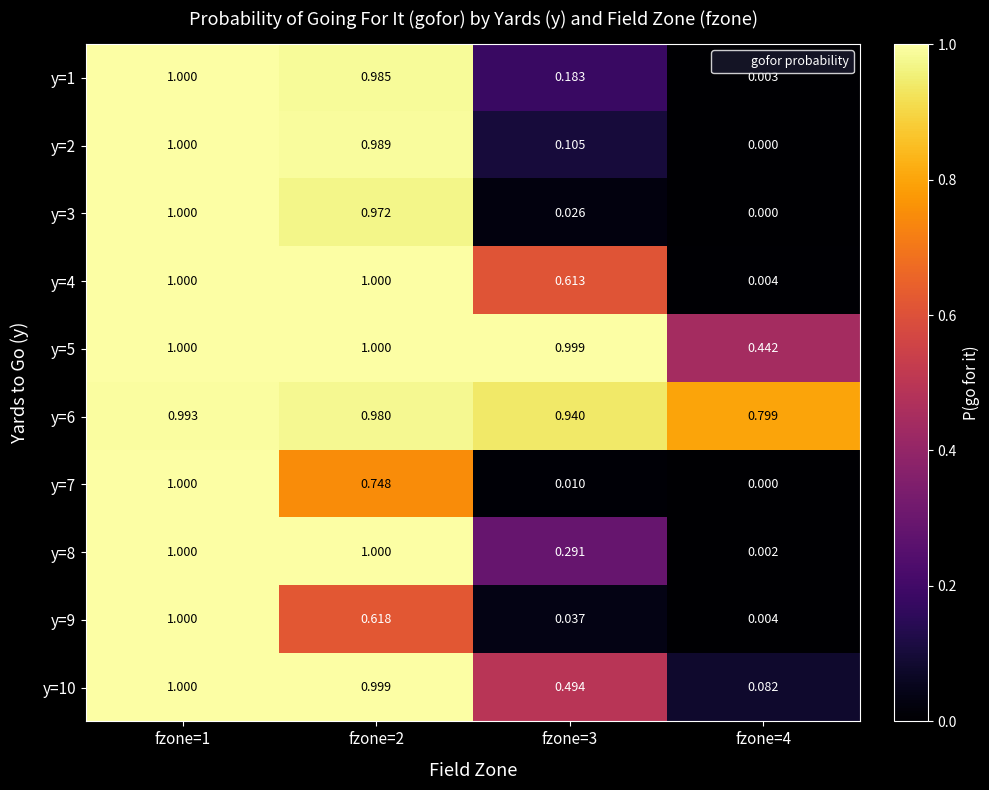

At which category does the chart reach its minimum across all series?

fzone=4